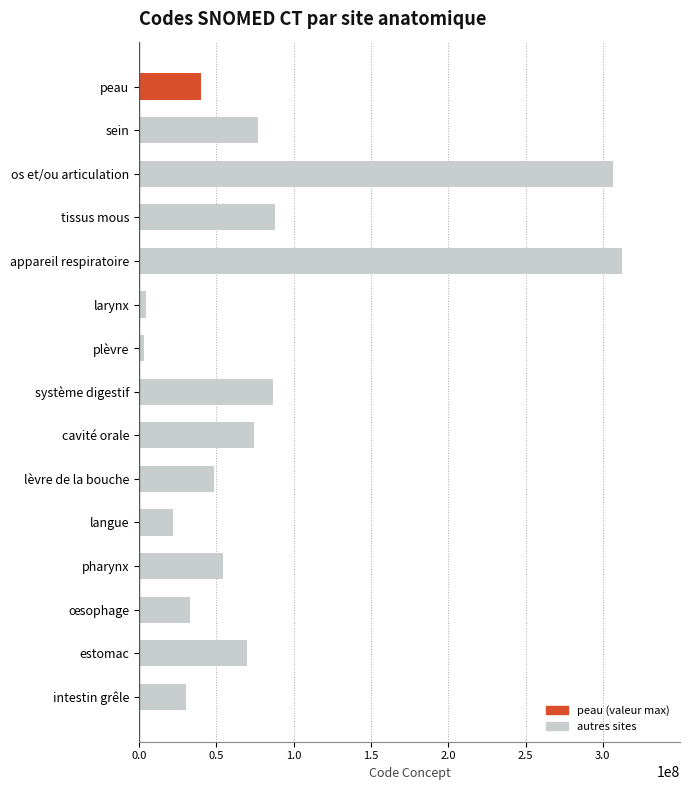

What is the label of the 4th bar from the top?

tissus mous